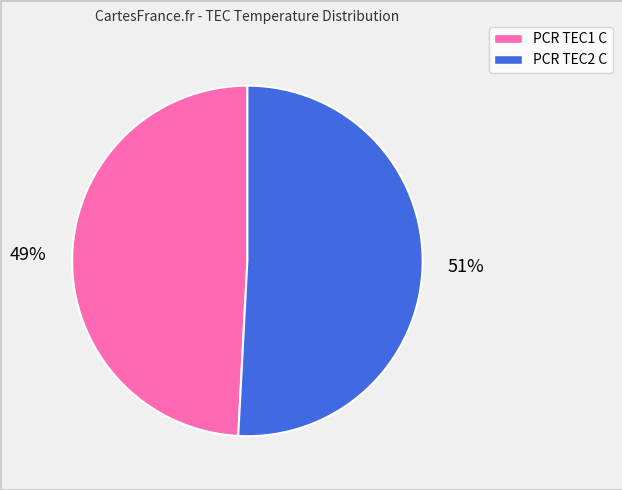

How many segments does this pie chart have?

2